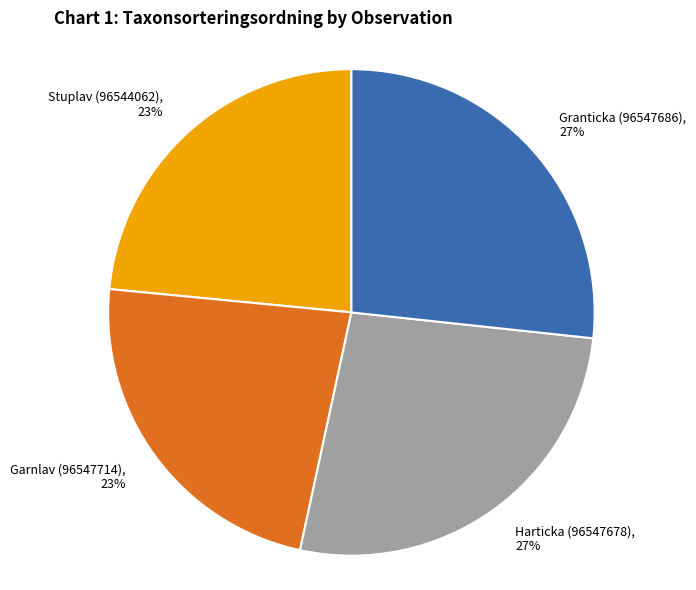

Do Stuplav (96544062) and Garnlav (96547714) together represent more than half of the pie?

No